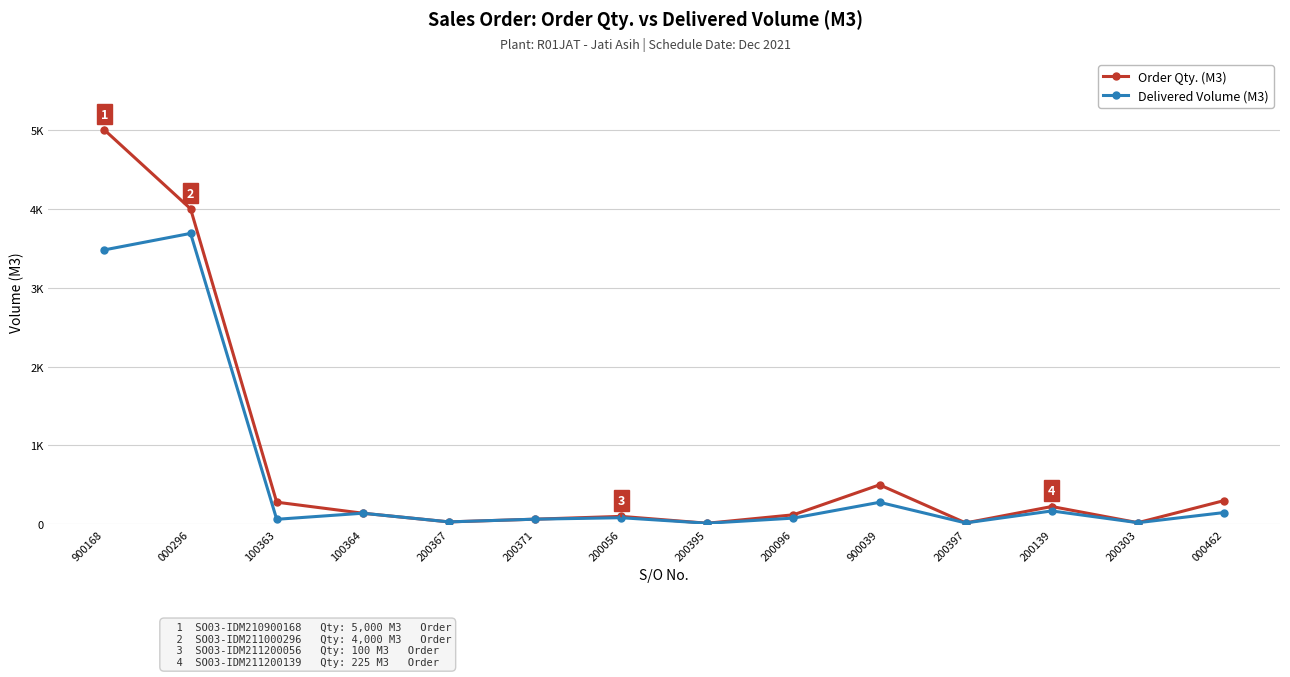

At 000462, list the series in order from smallest to largest.

Delivered Volume (M3), Order Qty. (M3)